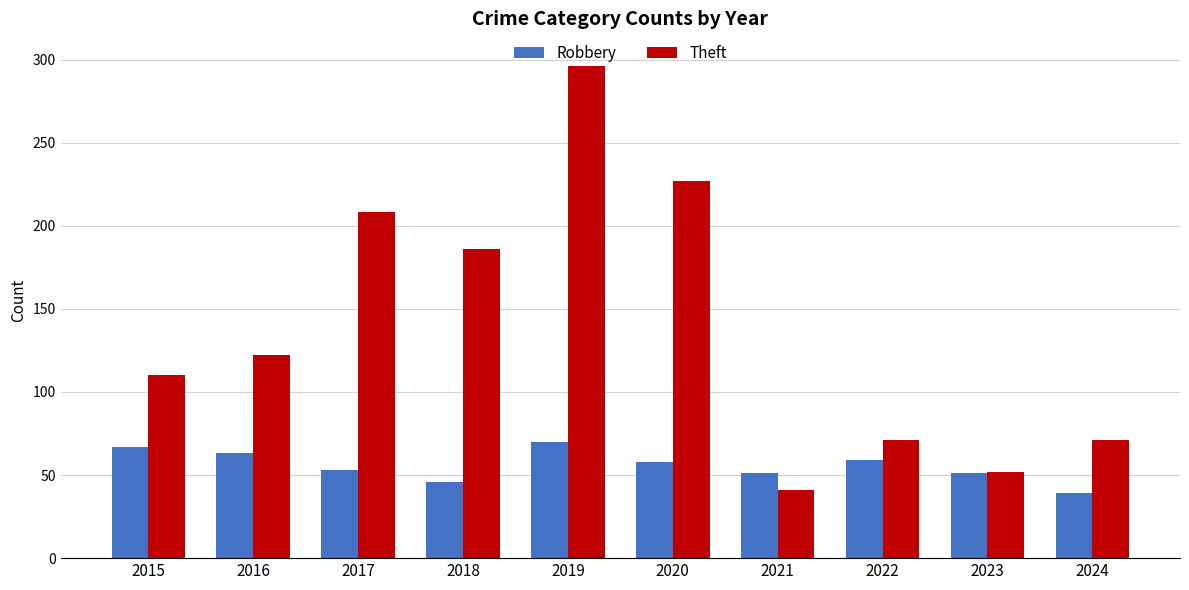

At how many categories does at least one series exceed 249?

1